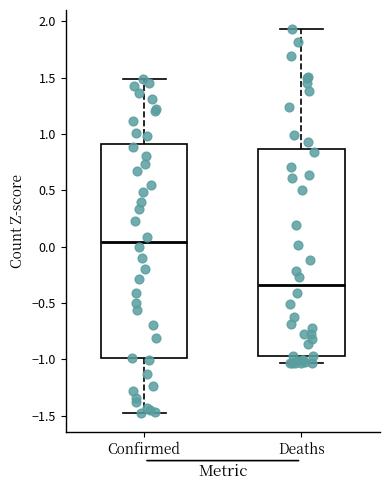

Which box's median line is the highest?

Confirmed